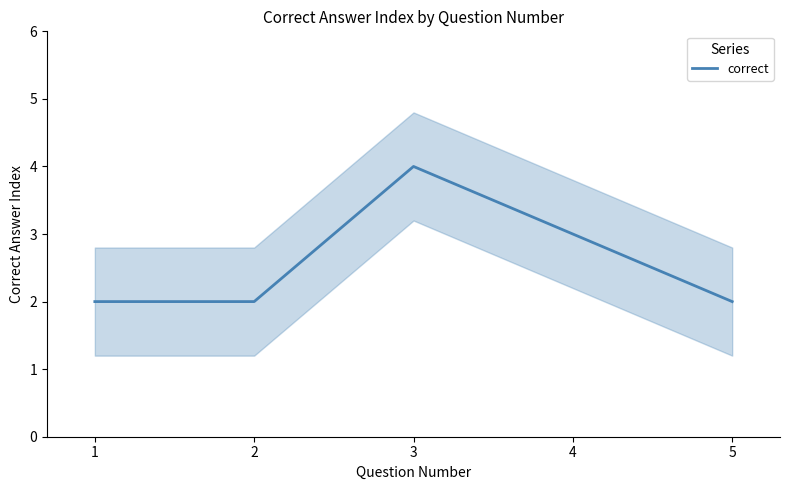

What is the change in value from 1 to 3?

+2